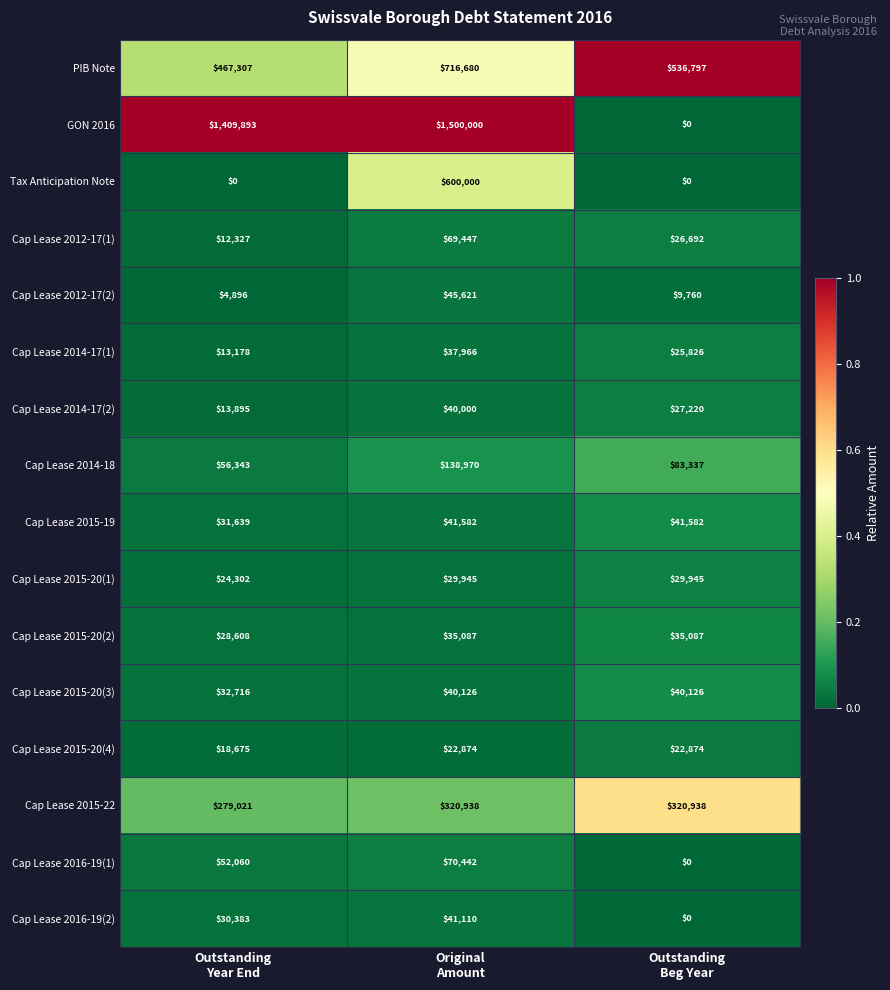

What is the difference between the maximum and minimum values in the Cap Lease 2015-20(1) series?

5643